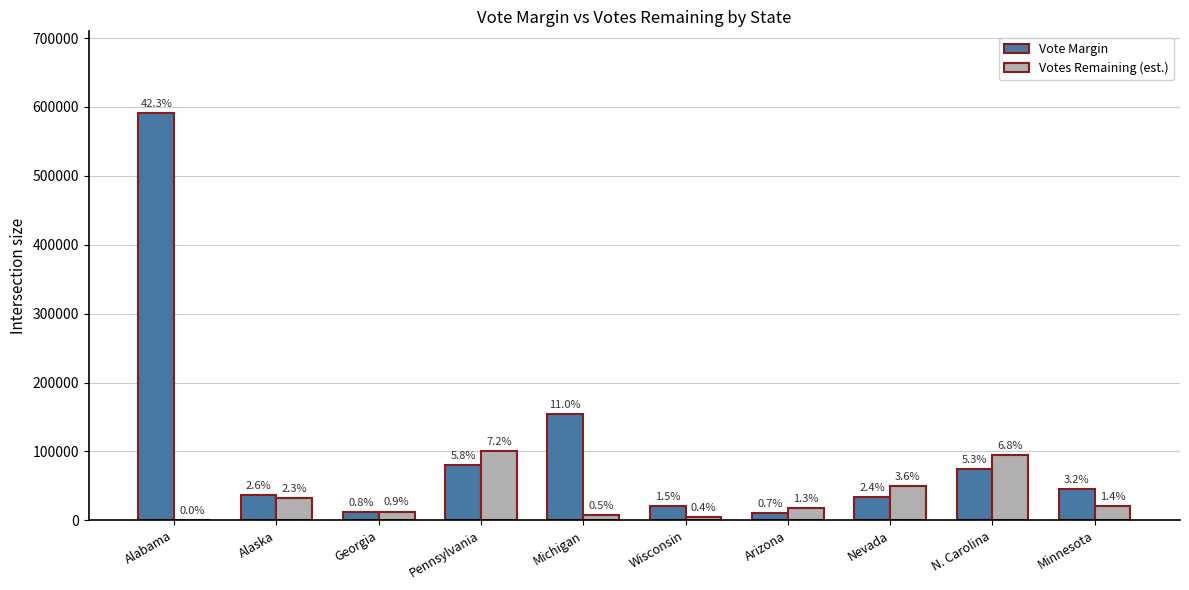

Reading left to right, list all the values displayed in this chart.

Vote Margin: Alabama=591546	Alaska=36173	Georgia=11779	Pennsylvania=80555	Michigan=154188	Wisconsin=20682	Arizona=10457	Nevada=33596	N. Carolina=74483	Minnesota=45360
Votes Remaining (est.): Alabama=4	Alaska=31816	Georgia=12670	Pennsylvania=100000	Michigan=7000	Wisconsin=5000	Arizona=18000	Nevada=50000	N. Carolina=95000	Minnesota=20000